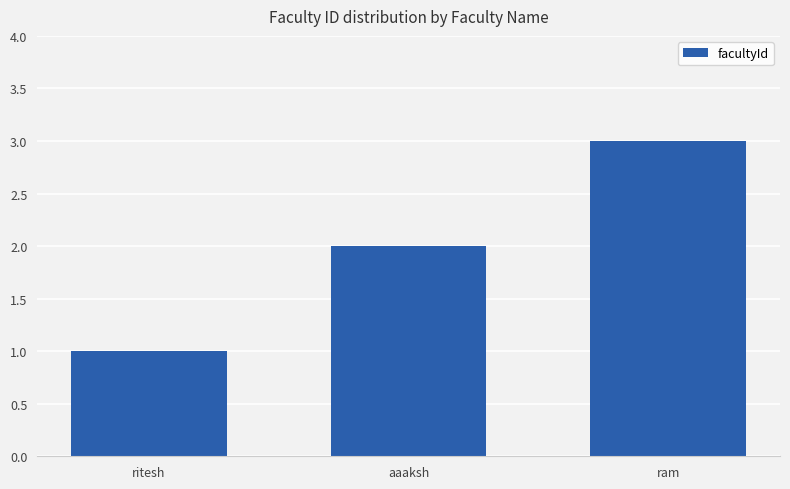

What is the label of the 3rd bar from the left?

ram